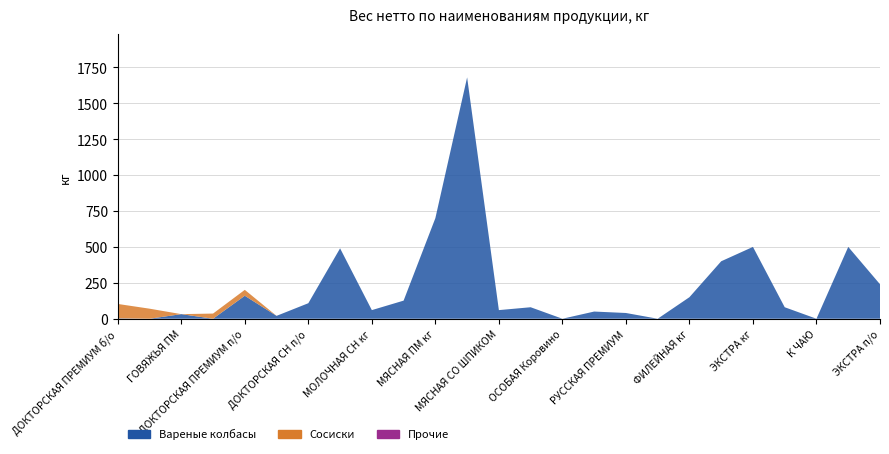

Reading left to right, what are all the values shown in this chart?

Вареные колбасы: ДОКТОРСКАЯ ПРЕМИУМ б/о=3.0	БАЛЫКОВАЯ=0.0	ГОВЯЖЬЯ ПМ=32.0	ДОМАШНЯЯ ПМ=0.0	ДОКТОРСКАЯ ПРЕМИУМ п/о=160.0	ДОКТОРСКАЯ СН кг=20.0	ДОКТОРСКАЯ СН п/о=108.0	КЛАССИЧЕСКАЯ ПМ=490.0	МОЛОЧНАЯ СН кг=60.0	МОЛОЧНАЯ СН п/о=126.0	МЯСНАЯ ПМ кг=700.0	МЯСНАЯ ПМ п/о=1680.0	МЯСНАЯ СО ШПИКОМ=60.0	ОСОБАЯ кг=80.0	ОСОБАЯ Коровино=0.0	ОСОБАЯ СО ШПИКОМ=50.0	РУССКАЯ ПРЕМИУМ=40.0	РУССКАЯ СН=0.0	ФИЛЕЙНАЯ кг=150.0	ФИЛЕЙНАЯ п/о=400.0	ЭКСТРА кг=500.0	ВРЕМЯ ОЛИВЬЕ=80.0	К ЧАЮ=0.0	ОСОБАЯ (в сетке)=500.0	ЭКСТРА п/о=240.0
Сосиски: ДОКТОРСКАЯ ПРЕМИУМ б/о=100.0	БАЛЫКОВАЯ=70.0	ГОВЯЖЬЯ ПМ=0.0	ДОМАШНЯЯ ПМ=36.0	ДОКТОРСКАЯ ПРЕМИУМ п/о=41.0	ДОКТОРСКАЯ СН кг=0.0	ДОКТОРСКАЯ СН п/о=0.0	КЛАССИЧЕСКАЯ ПМ=0.0	МОЛОЧНАЯ СН кг=0.0	МОЛОЧНАЯ СН п/о=0.0	МЯСНАЯ ПМ кг=0.0	МЯСНАЯ ПМ п/о=0.0	МЯСНАЯ СО ШПИКОМ=0.0	ОСОБАЯ кг=0.0	ОСОБАЯ Коровино=0.0	ОСОБАЯ СО ШПИКОМ=0.0	РУССКАЯ ПРЕМИУМ=0.0	РУССКАЯ СН=0.0	ФИЛЕЙНАЯ кг=0.0	ФИЛЕЙНАЯ п/о=0.0	ЭКСТРА кг=0.0	ВРЕМЯ ОЛИВЬЕ=0.0	К ЧАЮ=0.0	ОСОБАЯ (в сетке)=0.0	ЭКСТРА п/о=0.0
Прочие: ДОКТОРСКАЯ ПРЕМИУМ б/о=0.0	БАЛЫКОВАЯ=0.0	ГОВЯЖЬЯ ПМ=0.0	ДОМАШНЯЯ ПМ=0.0	ДОКТОРСКАЯ ПРЕМИУМ п/о=0.0	ДОКТОРСКАЯ СН кг=0.0	ДОКТОРСКАЯ СН п/о=0.0	КЛАССИЧЕСКАЯ ПМ=0.0	МОЛОЧНАЯ СН кг=0.0	МОЛОЧНАЯ СН п/о=0.0	МЯСНАЯ ПМ кг=0.0	МЯСНАЯ ПМ п/о=0.0	МЯСНАЯ СО ШПИКОМ=0.0	ОСОБАЯ кг=0.0	ОСОБАЯ Коровино=0.0	ОСОБАЯ СО ШПИКОМ=0.0	РУССКАЯ ПРЕМИУМ=0.0	РУССКАЯ СН=0.0	ФИЛЕЙНАЯ кг=0.0	ФИЛЕЙНАЯ п/о=0.0	ЭКСТРА кг=0.0	ВРЕМЯ ОЛИВЬЕ=0.0	К ЧАЮ=0.0	ОСОБАЯ (в сетке)=0.0	ЭКСТРА п/о=0.0